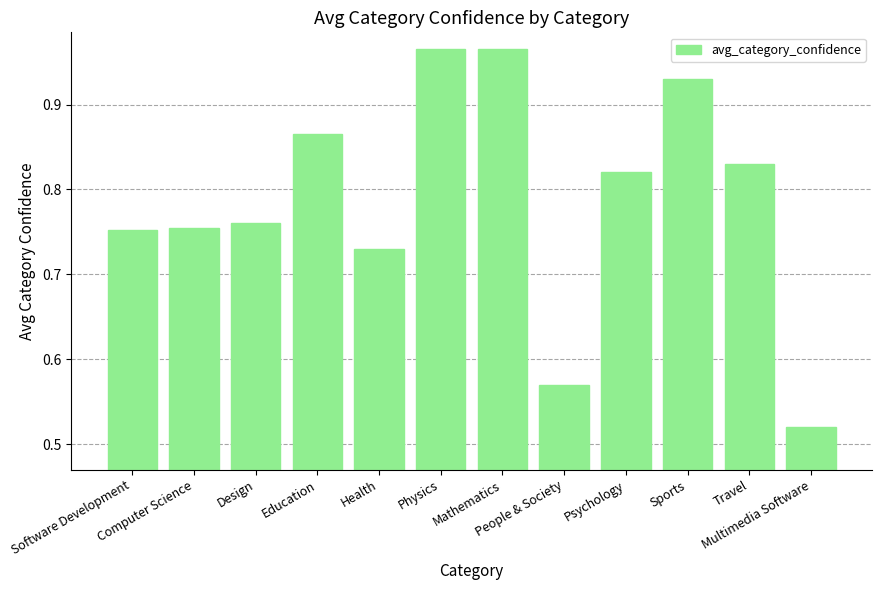

Are the bars grouped side by side (vs. stacked)?

No